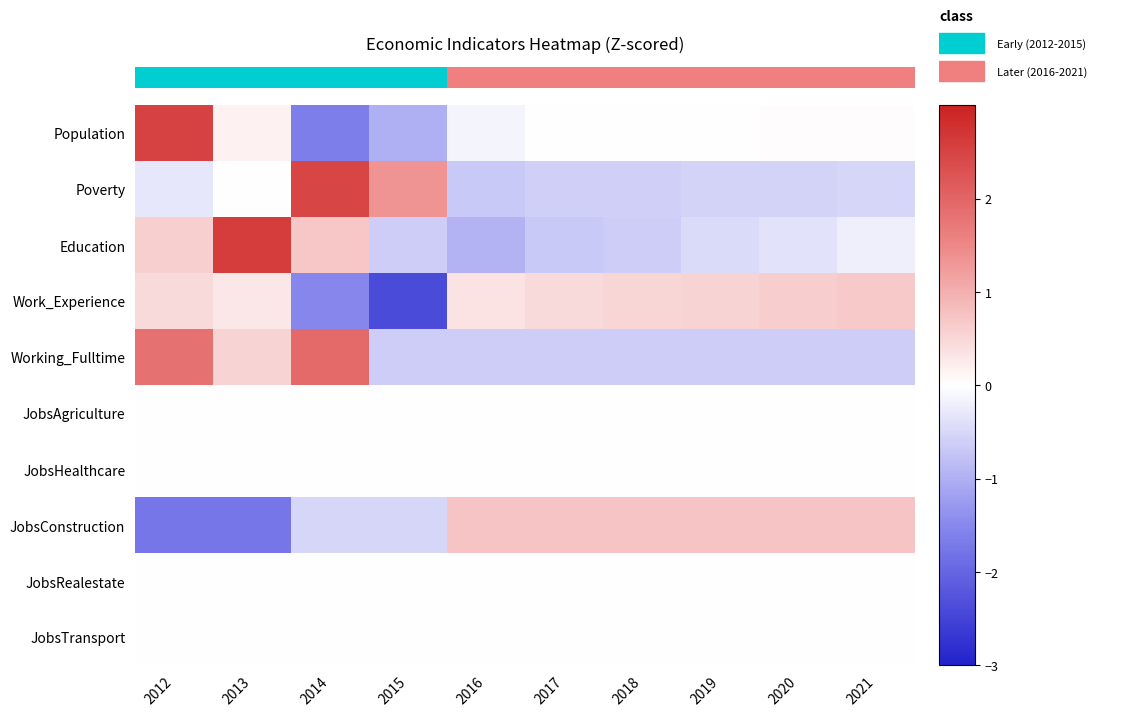

Count the number of categories in the chart.

10